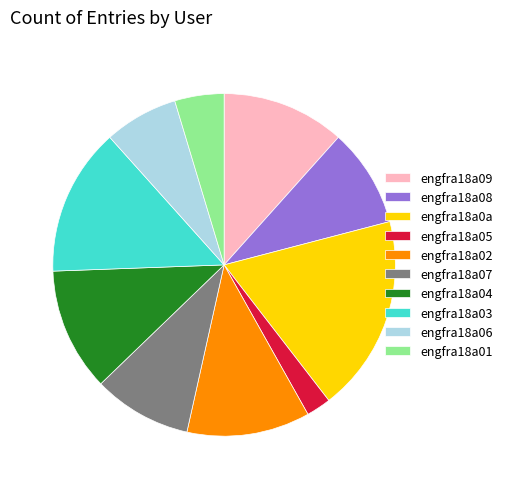

How many slices are in this pie chart?

10